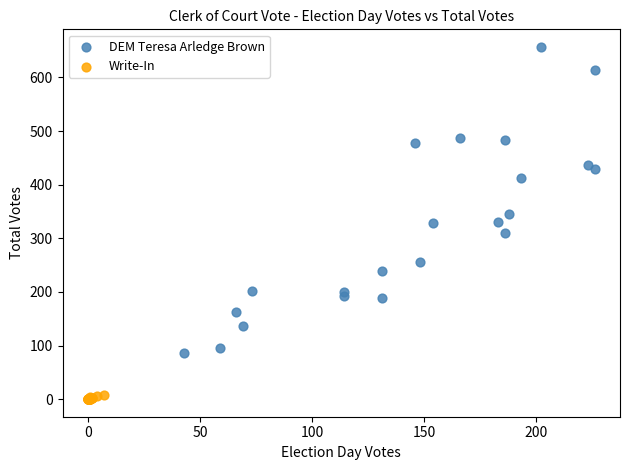

Which series has the largest Y range (max minus min)?

DEM Teresa Arledge Brown